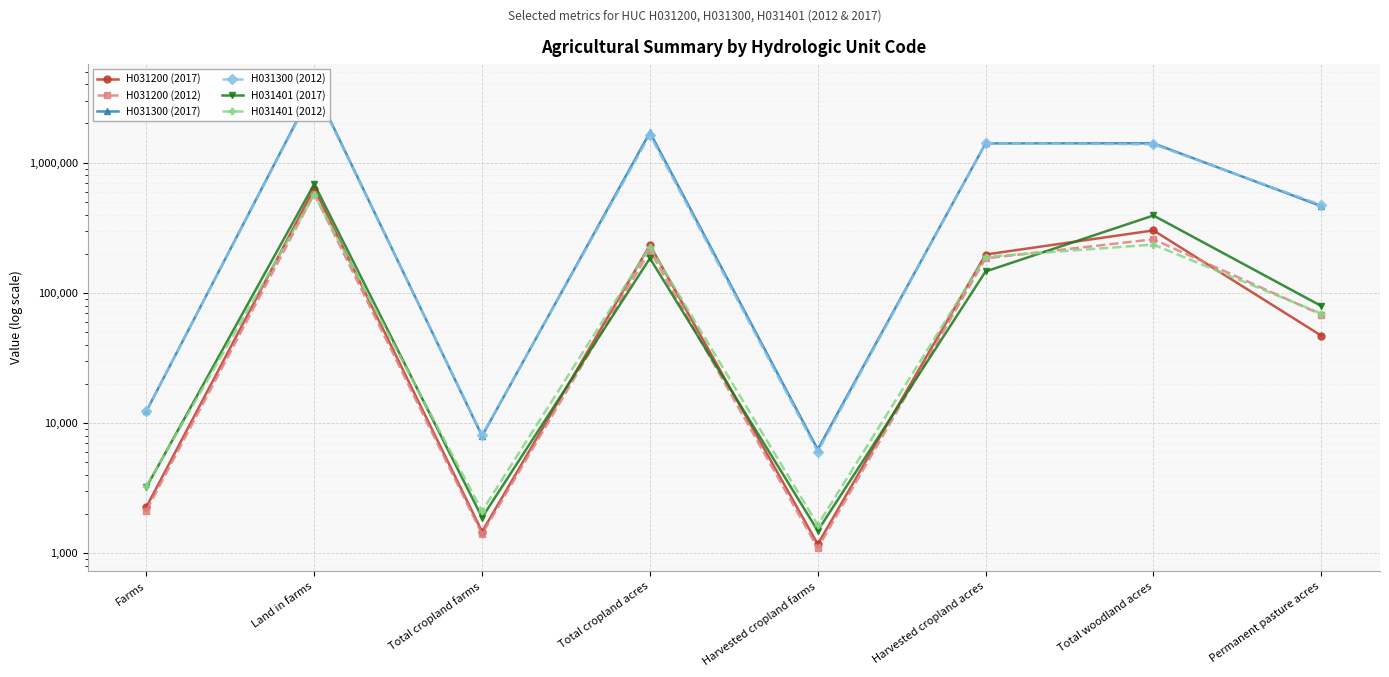

Reading right to left, list all the values displayed in this chart.

H031200 (2017): Permanent pasture acres=46978	Total woodland acres=301943	Harvested cropland acres=197105	Harvested cropland farms=1174	Total cropland acres=232490	Total cropland farms=1467	Land in farms=633513	Farms=2272
H031200 (2012): Permanent pasture acres=68201	Total woodland acres=257989	Harvested cropland acres=184115	Harvested cropland farms=1097	Total cropland acres=211325	Total cropland farms=1406	Land in farms=577539	Farms=2132
H031300 (2017): Permanent pasture acres=463661	Total woodland acres=1408940	Harvested cropland acres=1406533	Harvested cropland farms=6279	Total cropland acres=1707877	Total cropland farms=7971	Land in farms=3802654	Farms=12357
H031300 (2012): Permanent pasture acres=473269	Total woodland acres=1385512	Harvested cropland acres=1406178	Harvested cropland farms=6036	Total cropland acres=1639384	Total cropland farms=8071	Land in farms=3711773	Farms=12428
H031401 (2017): Permanent pasture acres=79385	Total woodland acres=393026	Harvested cropland acres=146083	Harvested cropland farms=1490	Total cropland acres=184373	Total cropland farms=1883	Land in farms=685319	Farms=3221
H031401 (2012): Permanent pasture acres=69404	Total woodland acres=235118	Harvested cropland acres=189302	Harvested cropland farms=1653	Total cropland acres=226007	Total cropland farms=2113	Land in farms=567530	Farms=3287